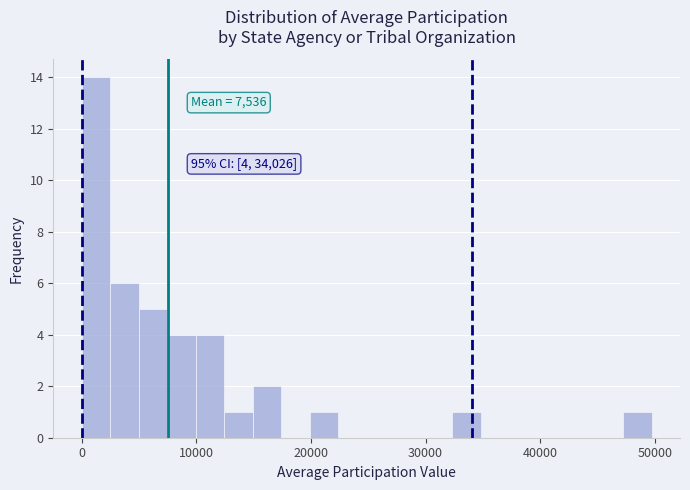

Around what value on the x-axis is the tallest bar? Give the approximate position of its centre, as read against the axis.

1000